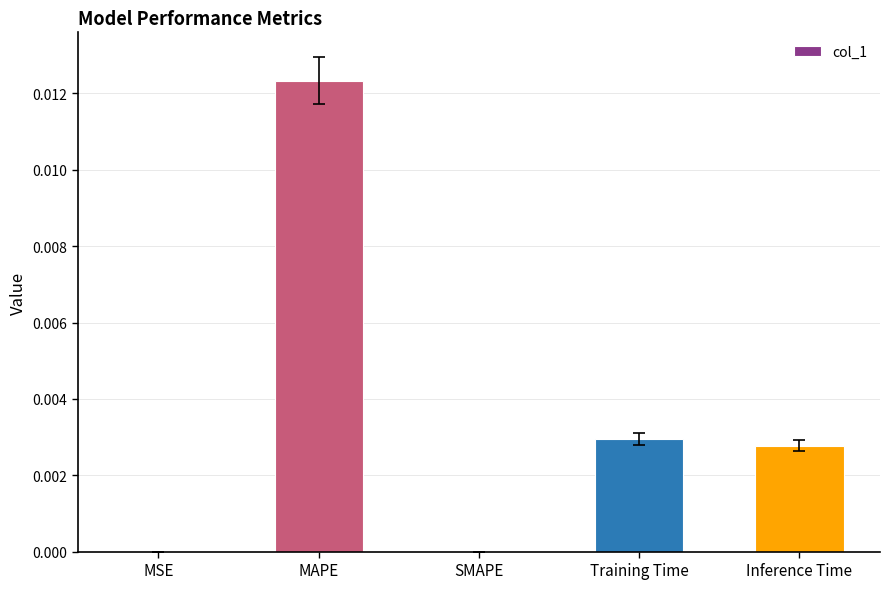

Which label corresponds to the largest value in the chart?

MAPE